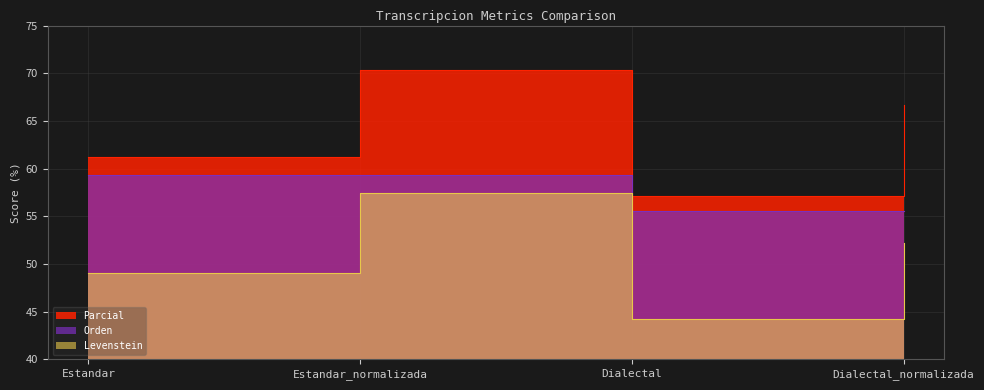

In Parcial, how many points are higher than both neighbors (excluding endpoints)?

1